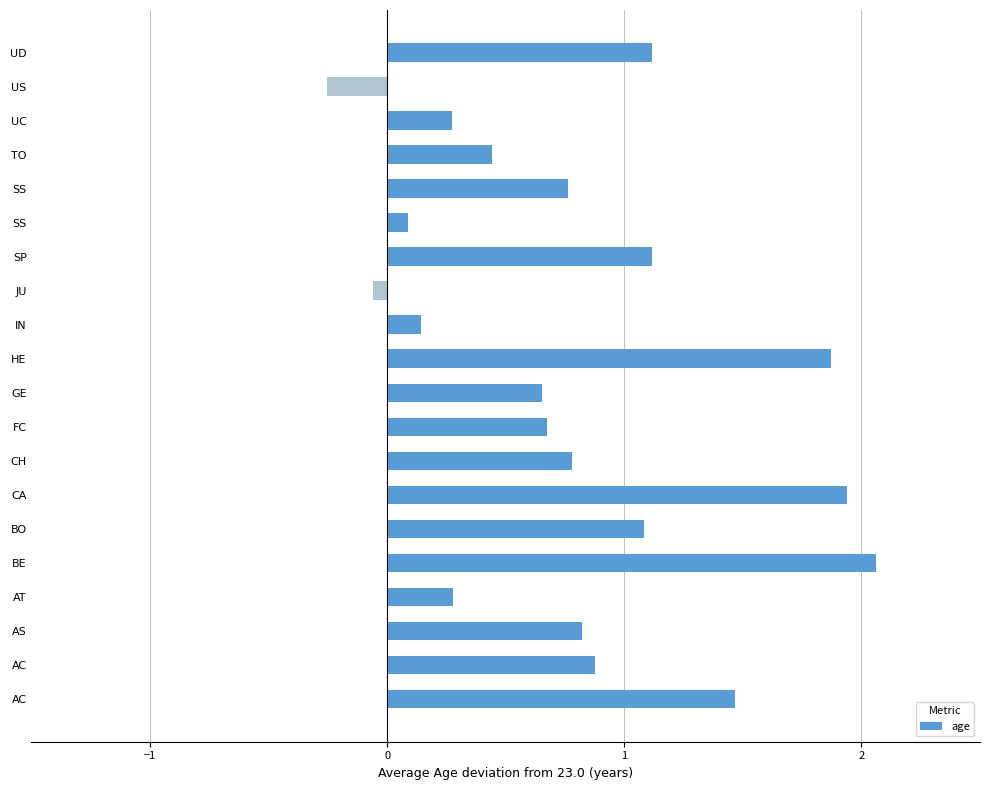

How many bars are there in total?

20